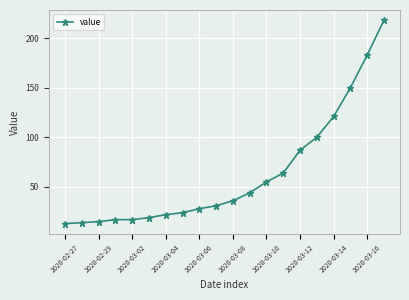

What is the minimum value shown in the chart?

13